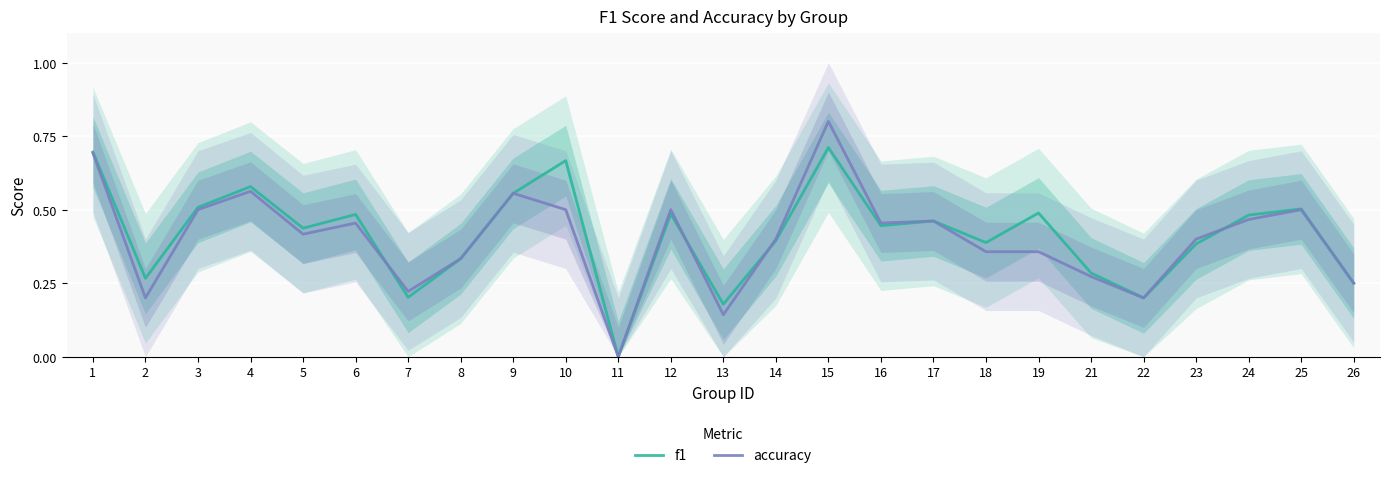

How many categories are shown in the chart?

25